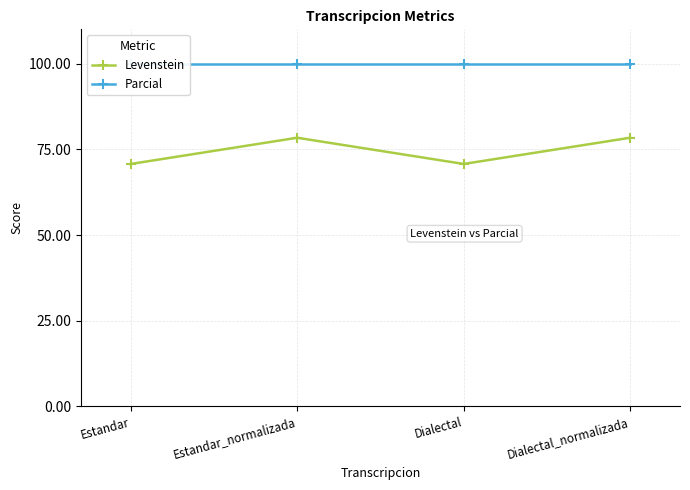

Reading left to right, what are all the values shown in this chart?

Levenstein: 70.7	78.4	70.7	78.4
Parcial: 100.0	100.0	100.0	100.0